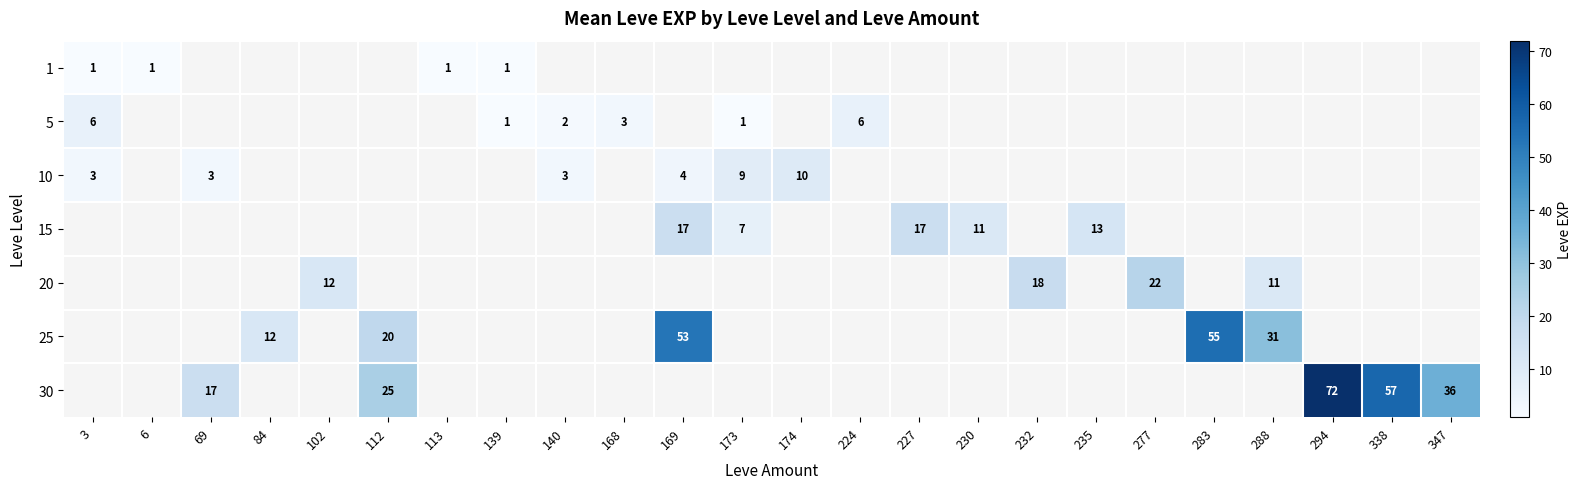

True or false: 10 has a value of 4 at 169.

True